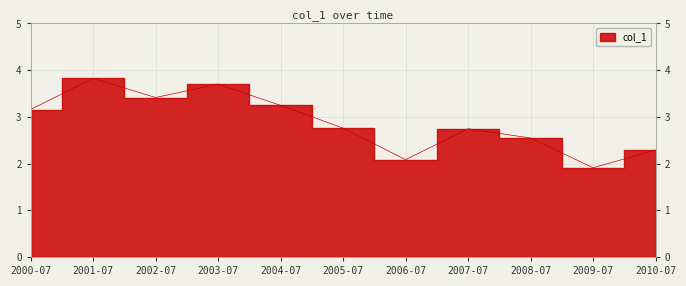

Rank the categories by value from lowest to highest.

2009-07, 2006-07, 2010-07, 2008-07, 2007-07, 2005-07, 2000-07, 2004-07, 2002-07, 2003-07, 2001-07